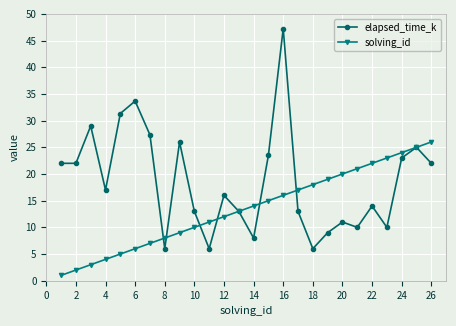

What is the average value of the solving_id series?

13.5